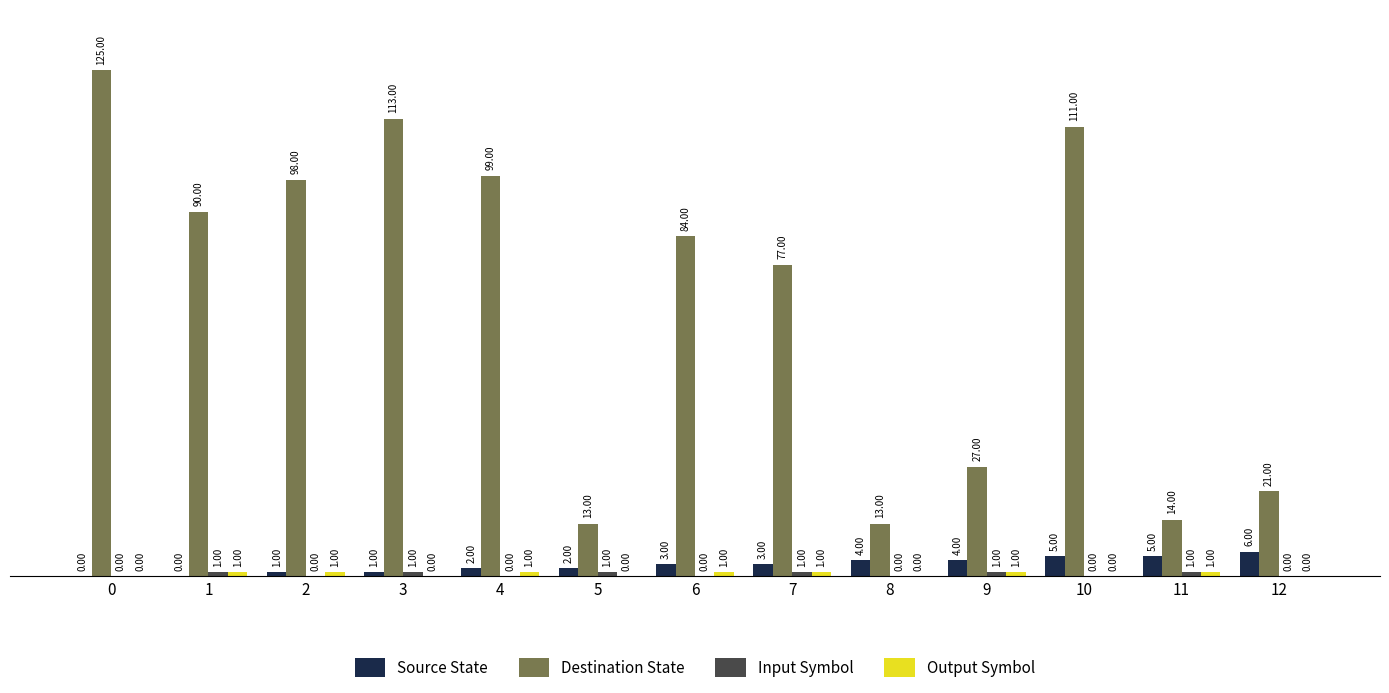

What is the total value across all series at 2?

100